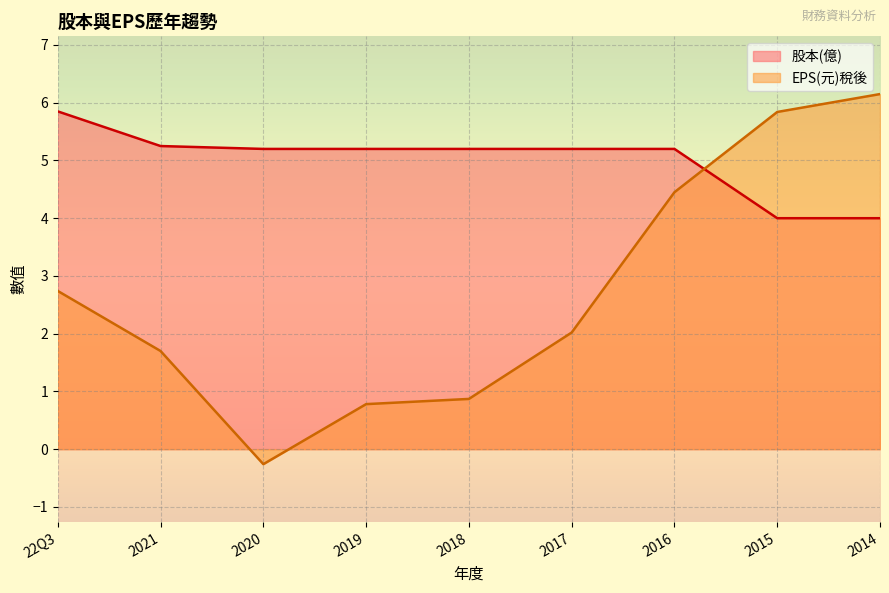

What is the approximate value of EPS(元)稅後 at 2018?

0.9